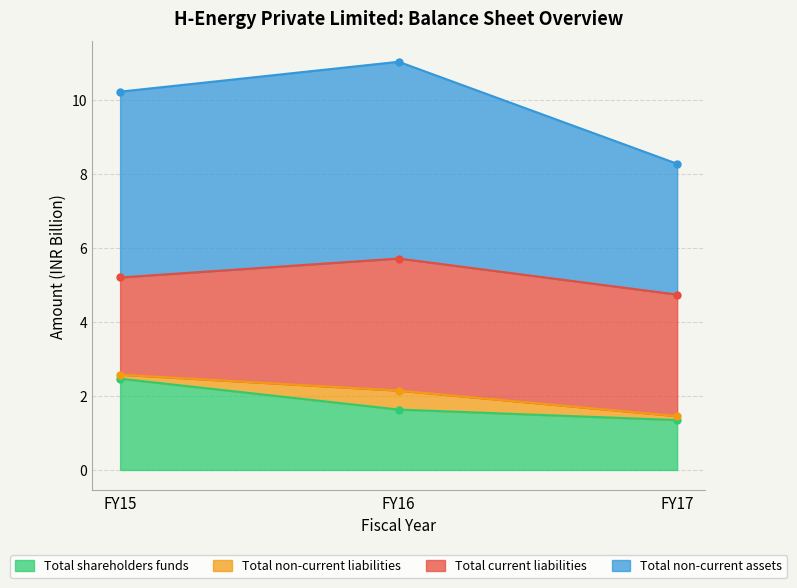

What is the minimum value for Total shareholders funds?

1.3